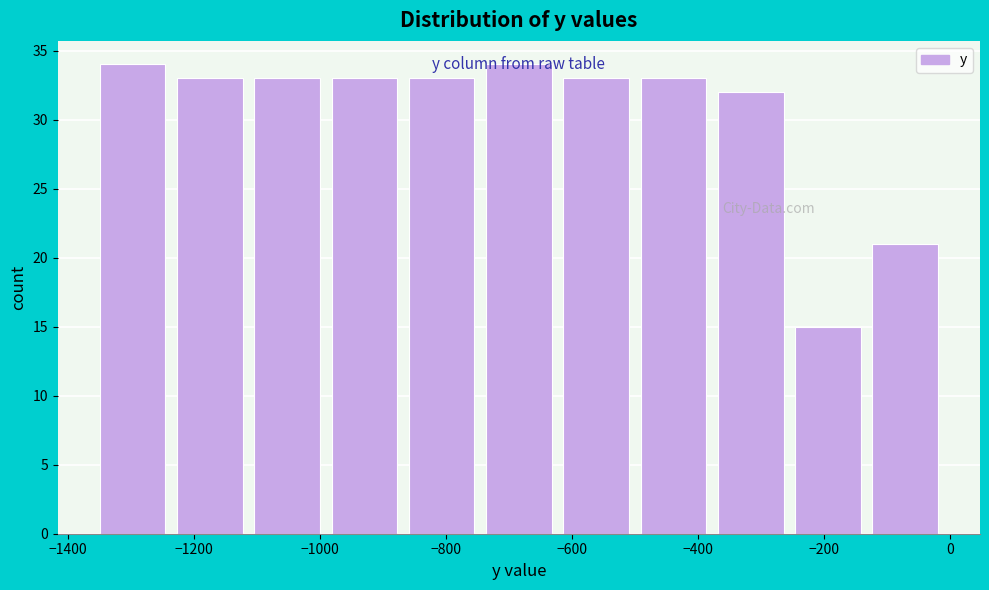

Reading left to right, list every bar in this chart as the range it spans on the x-axis followed by its height. Neither the bar edges nor the heights are printed on the chart, so give them approximately, as read against the axes.

-1340 to -1220: 34
-1220 to -1100: 33
-1100 to -980: 33
-980 to -860: 33
-860 to -740: 33
-740 to -620: 34
-620 to -500: 33
-500 to -360: 33
-360 to -240: 32
-240 to -120: 15
-120 to 0: 21